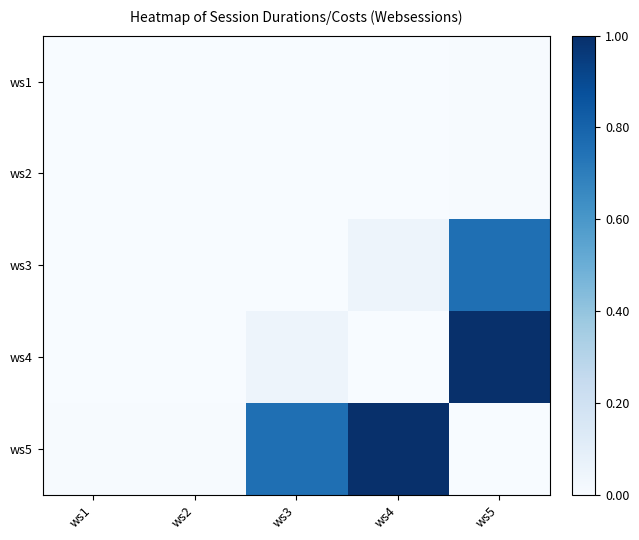

At how many categories does at least one series exceed 0?

5